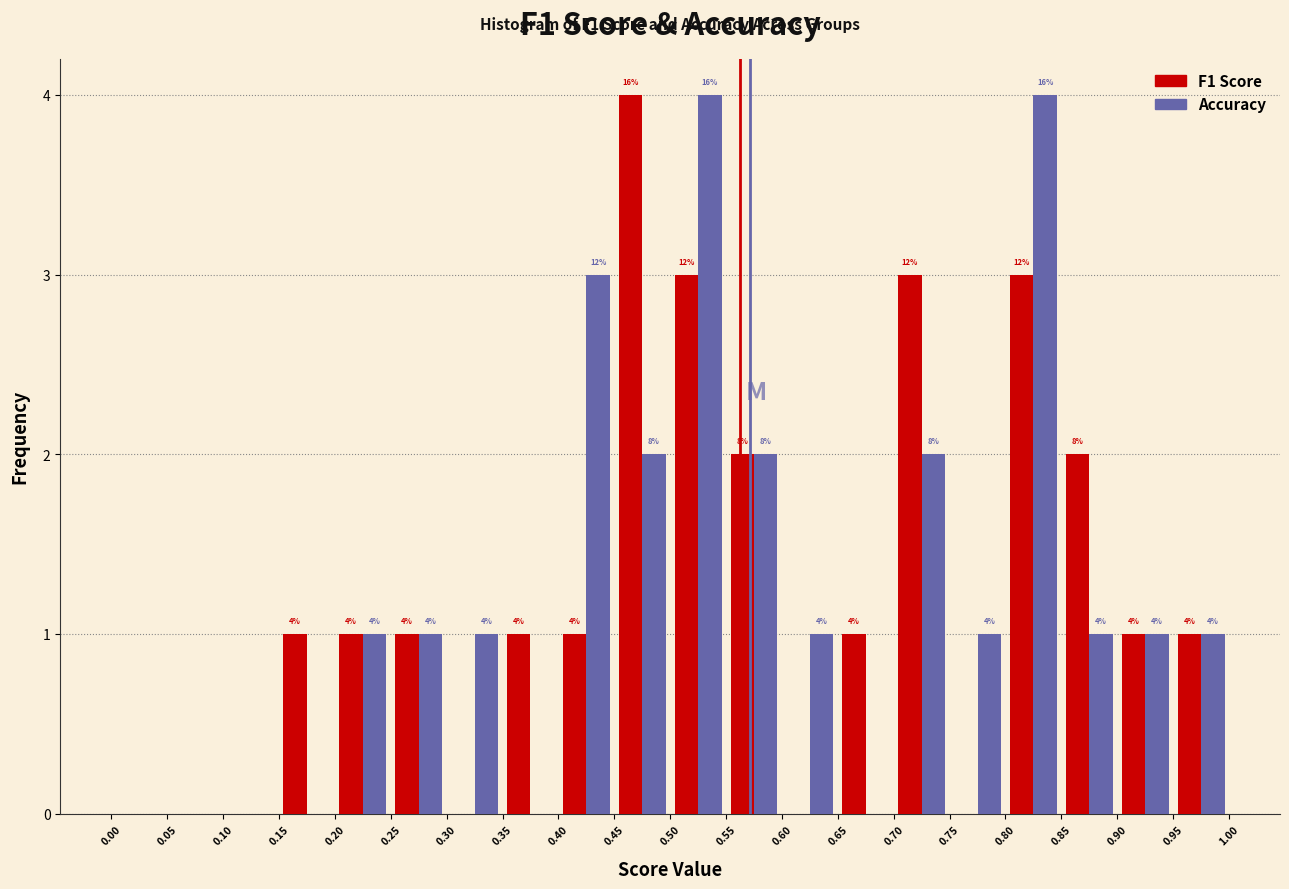

In the F1 Score series, which range on the x-axis has the tallest bar?

0.45 to 0.50